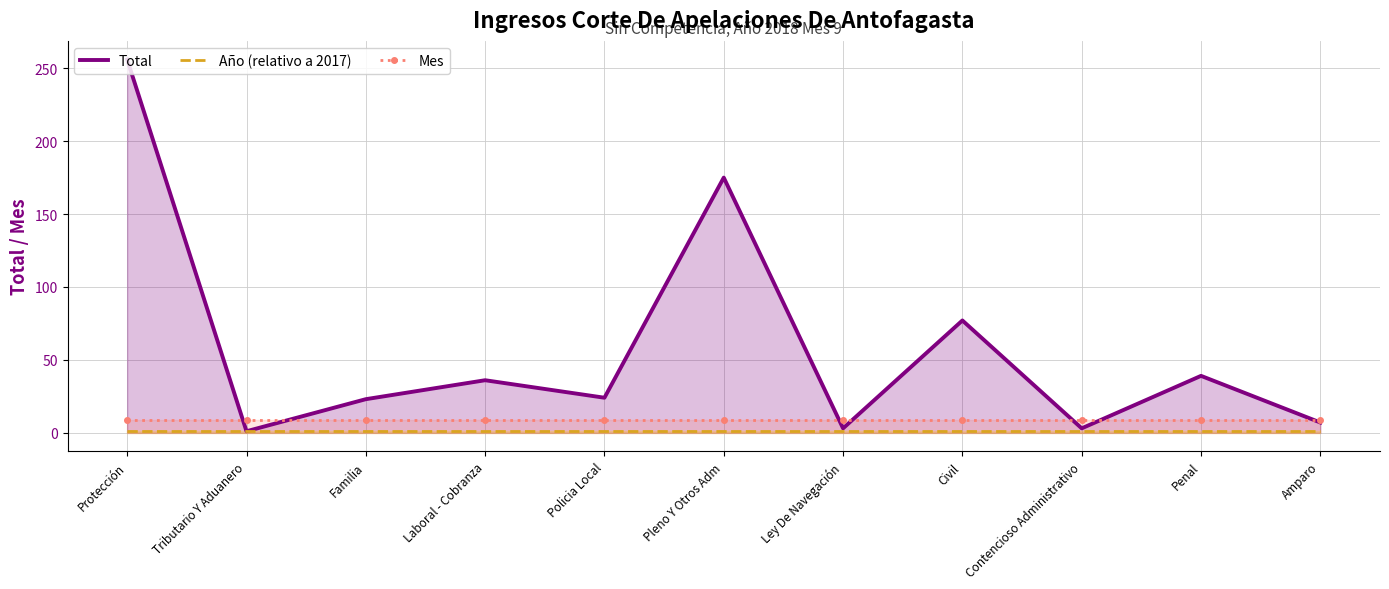

True or false: Año (relativo a 2017) has more than 2 interior local peaks.

False